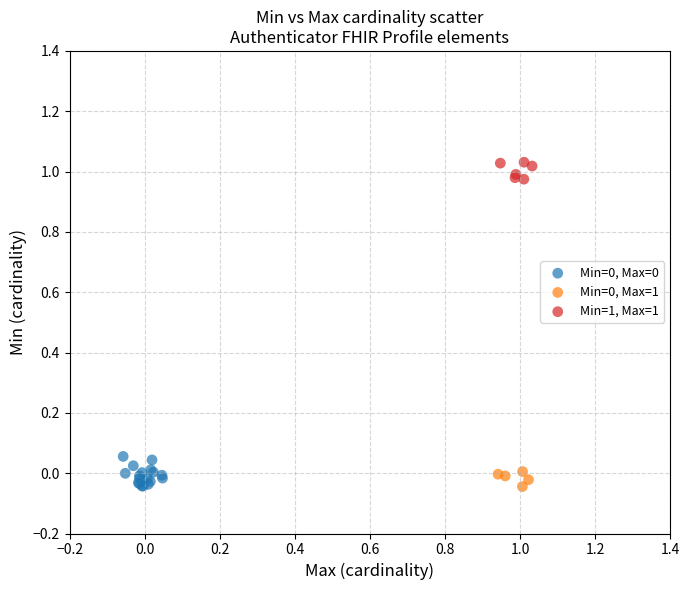

Which series reaches the maximum Y coordinate?

Min=1, Max=1